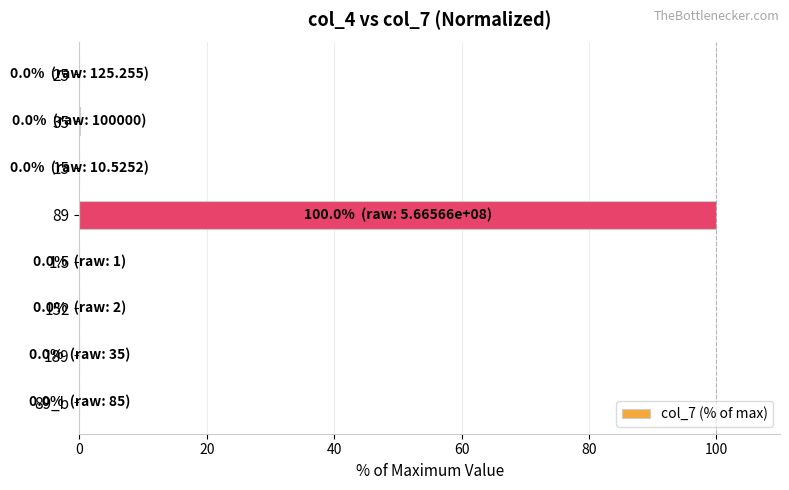

Which label corresponds to the largest value in the chart?

89